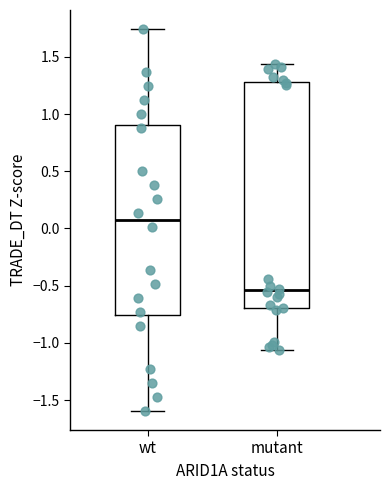

Reading left to right, read every box against the y-axis: the position of its median line, the range the box covers, and the ends of its whiskers. The values are not printed on the chart, so give them approximately, as read against the axis.

wt: median 0.05, box -0.75 to 0.90, whiskers -1.60 to 1.75
mutant: median -0.55, box -0.70 to 1.30, whiskers -1.05 to 1.45